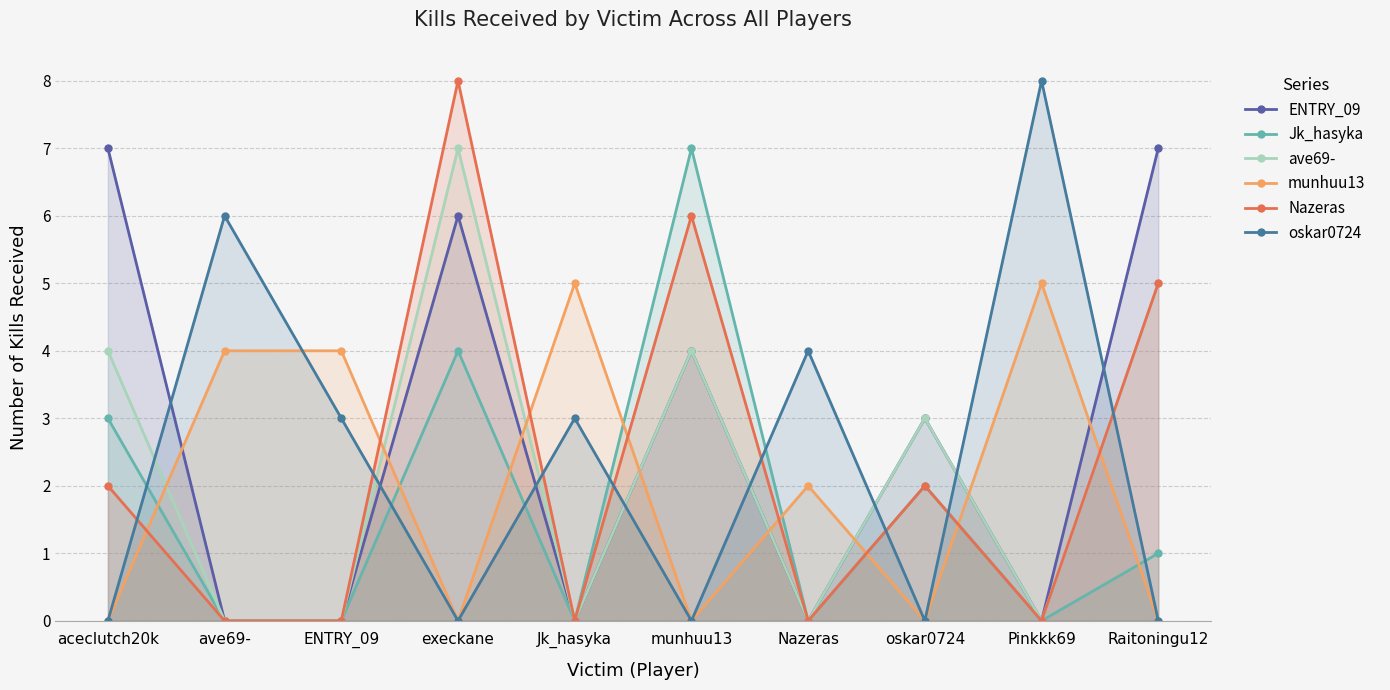

What is the label of the 9th point from the left?

Pinkkk69